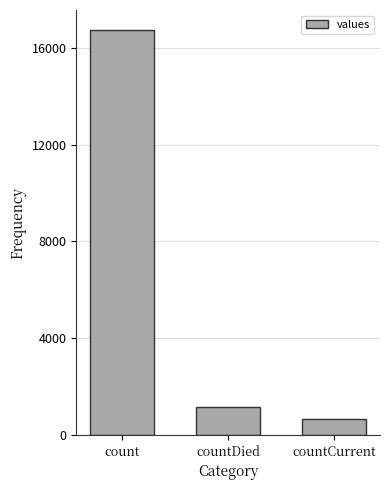

Reading left to right, what are all the values shown in this chart?

16729	1142	668